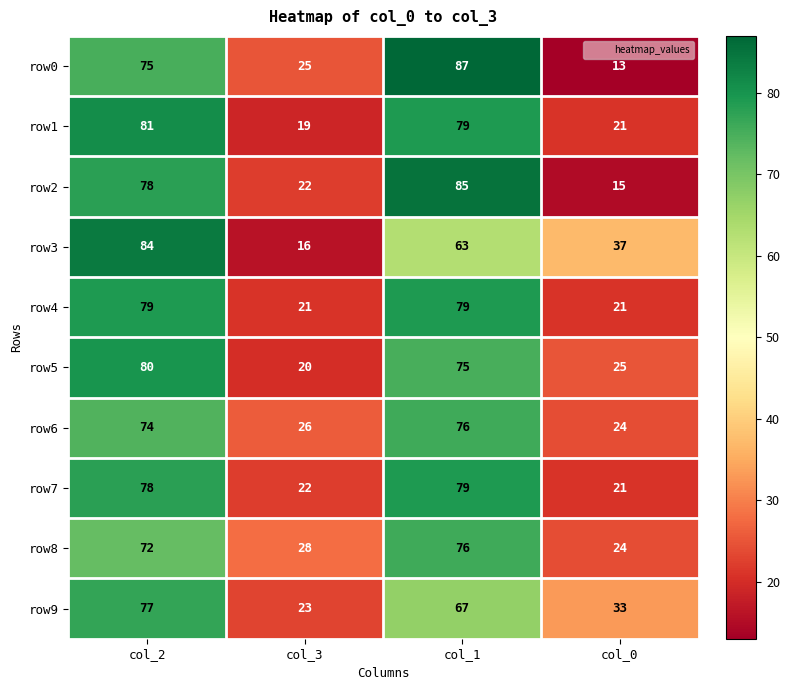

What is the spread (max minus min) of values at col_3?

12